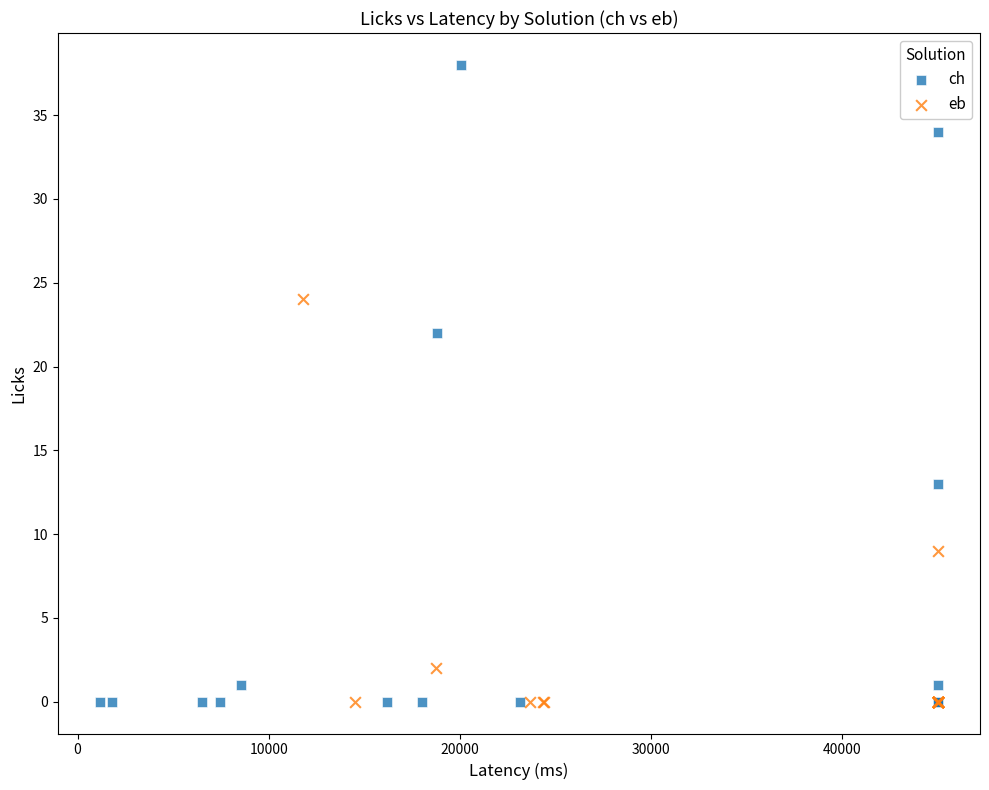

What are all the series names shown in the legend?

ch, eb